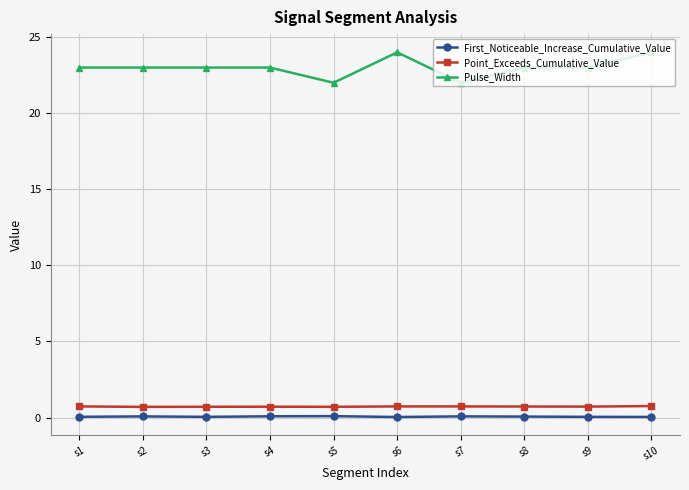

True or false: Pulse_Width and Point_Exceeds_Cumulative_Value intersect in this chart.

False